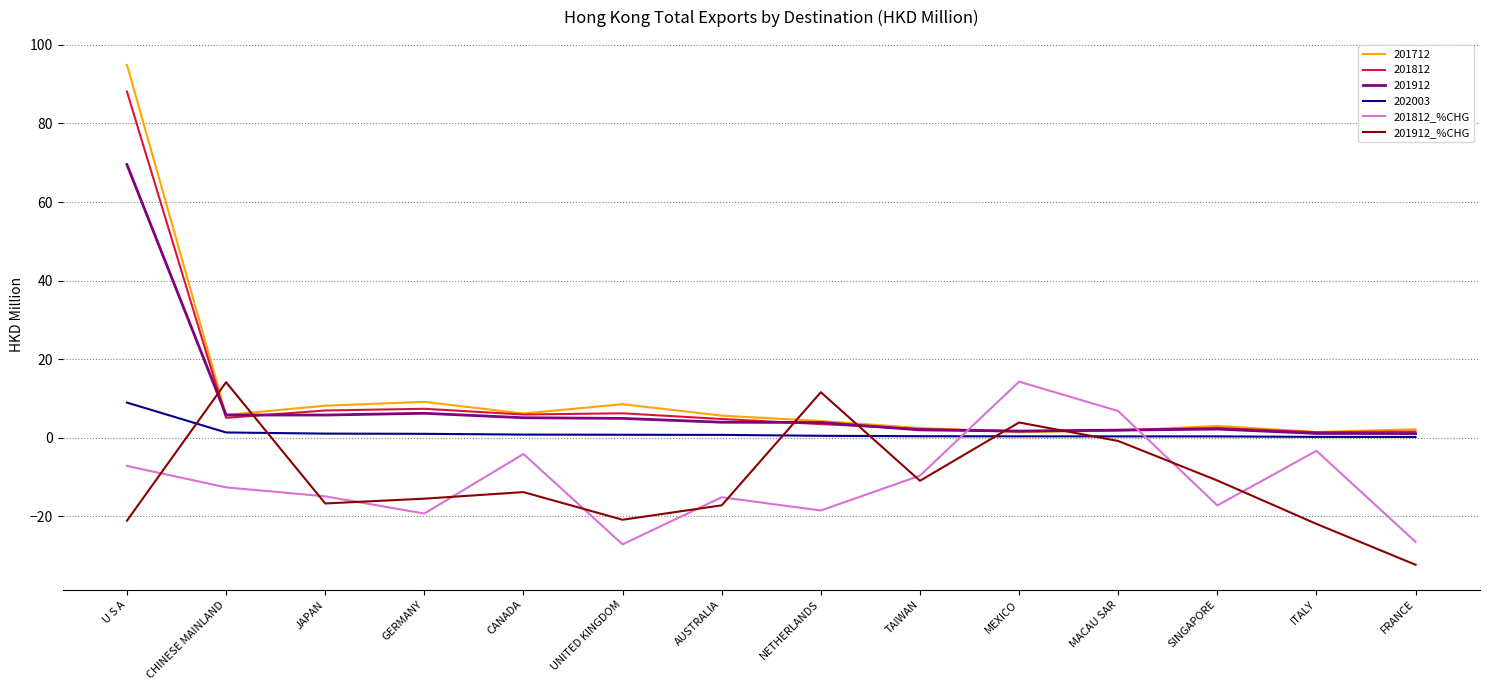

Where do 201912_%CHG and 201812_%CHG first cross each other?

U S A and CHINESE MAINLAND